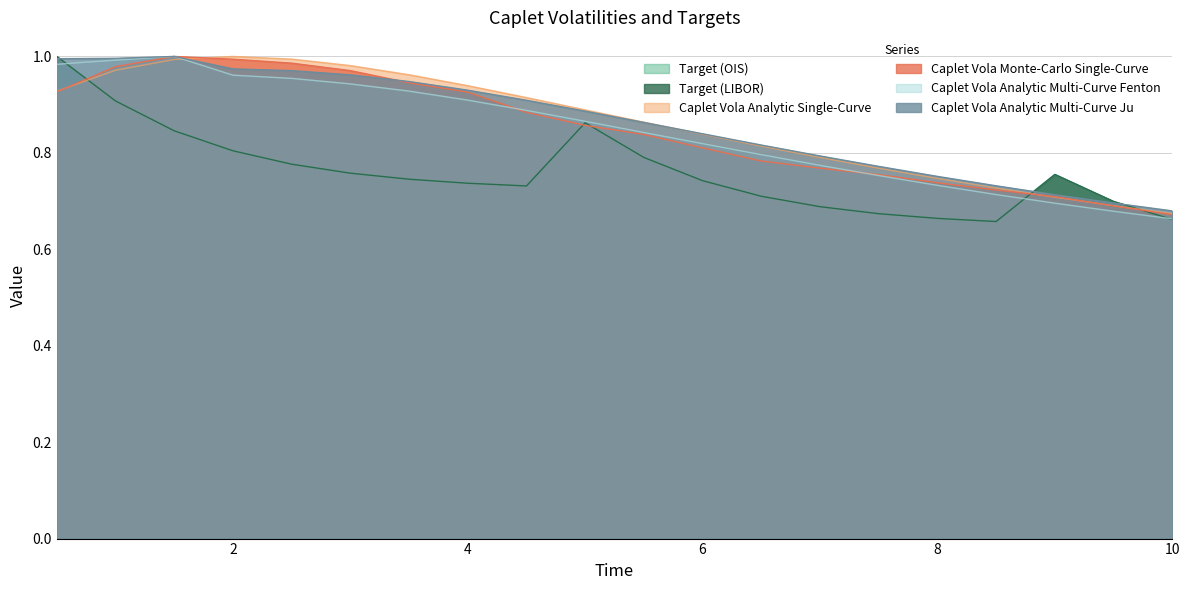

True or false: Caplet Vola Analytic Multi-Curve Ju and Caplet Vola Analytic Multi-Curve Fenton intersect in this chart.

False